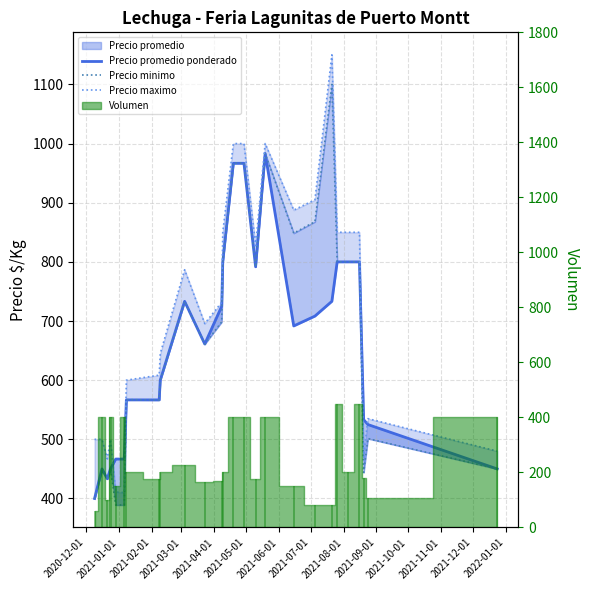

What is the spread (max minus min) of values at 2021-01-01?

50.0